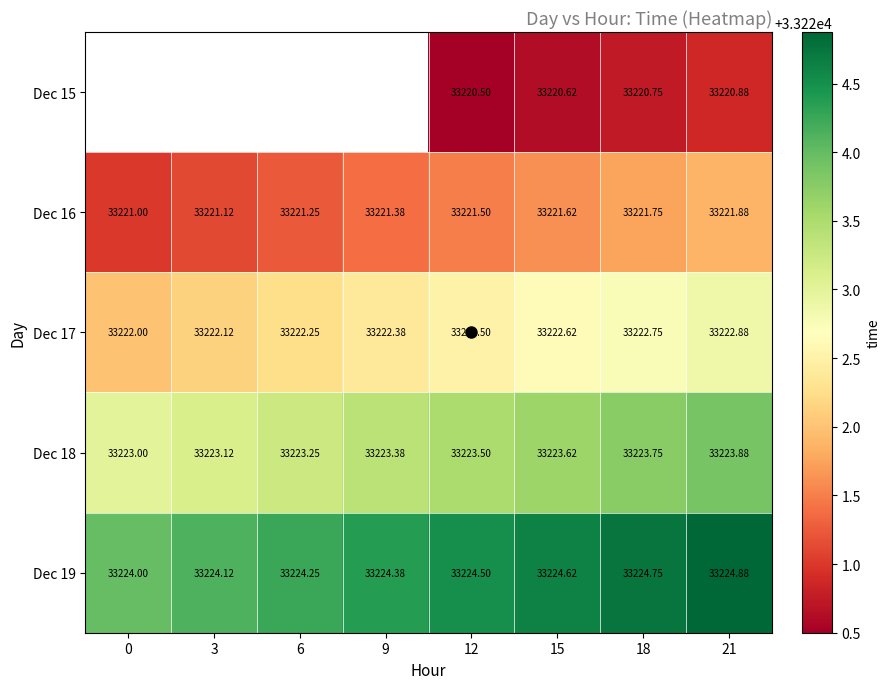

Is it true that Dec 15 equals 21835.6 at 18?

False